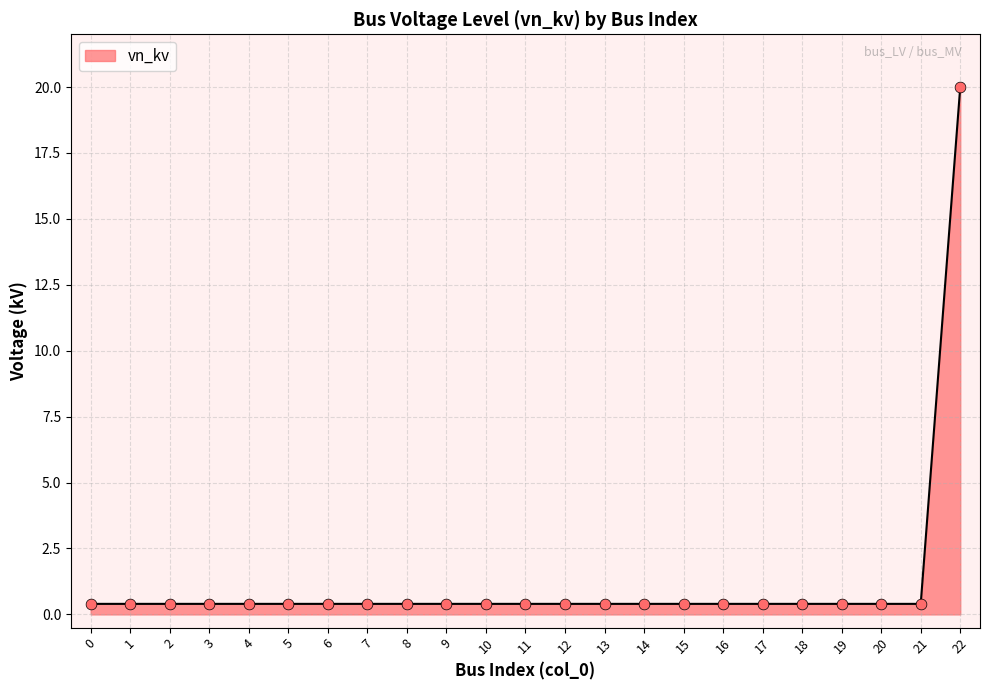

What is the difference between the maximum and minimum values?

19.6